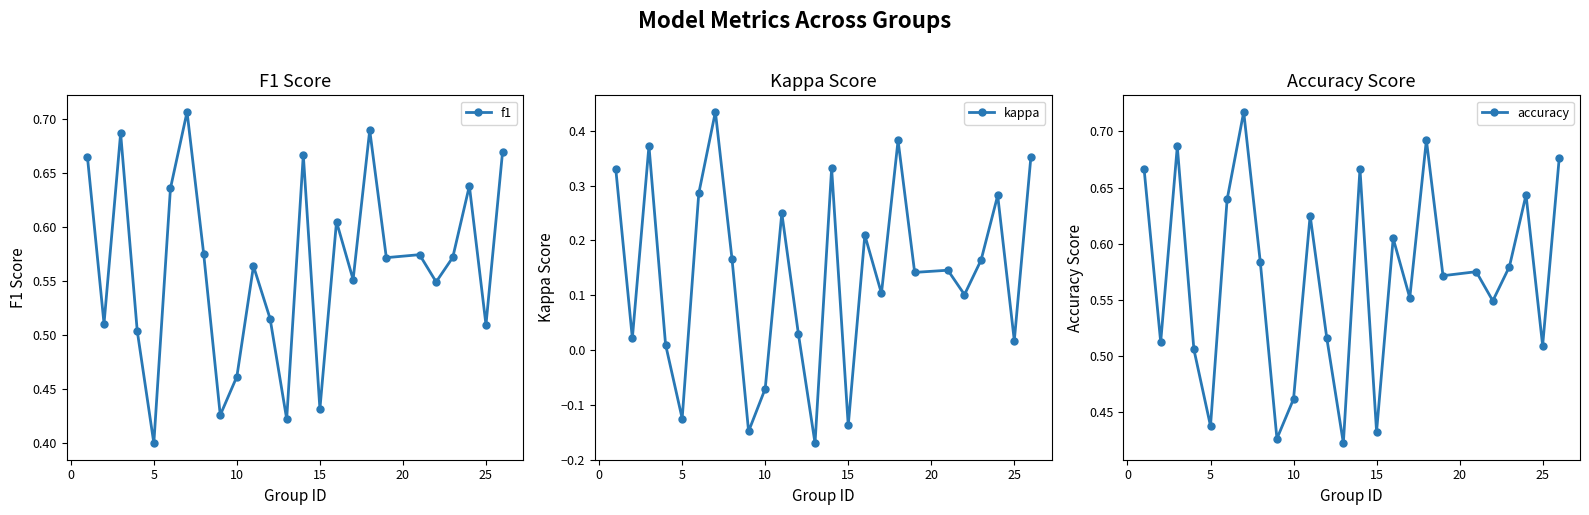

How many values in kappa are above zero?

20